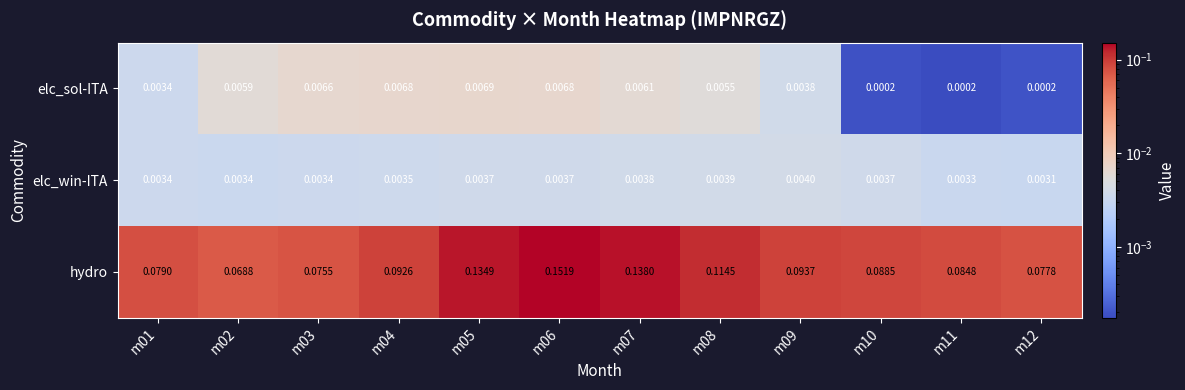

Which series has the widest spread of values?

hydro